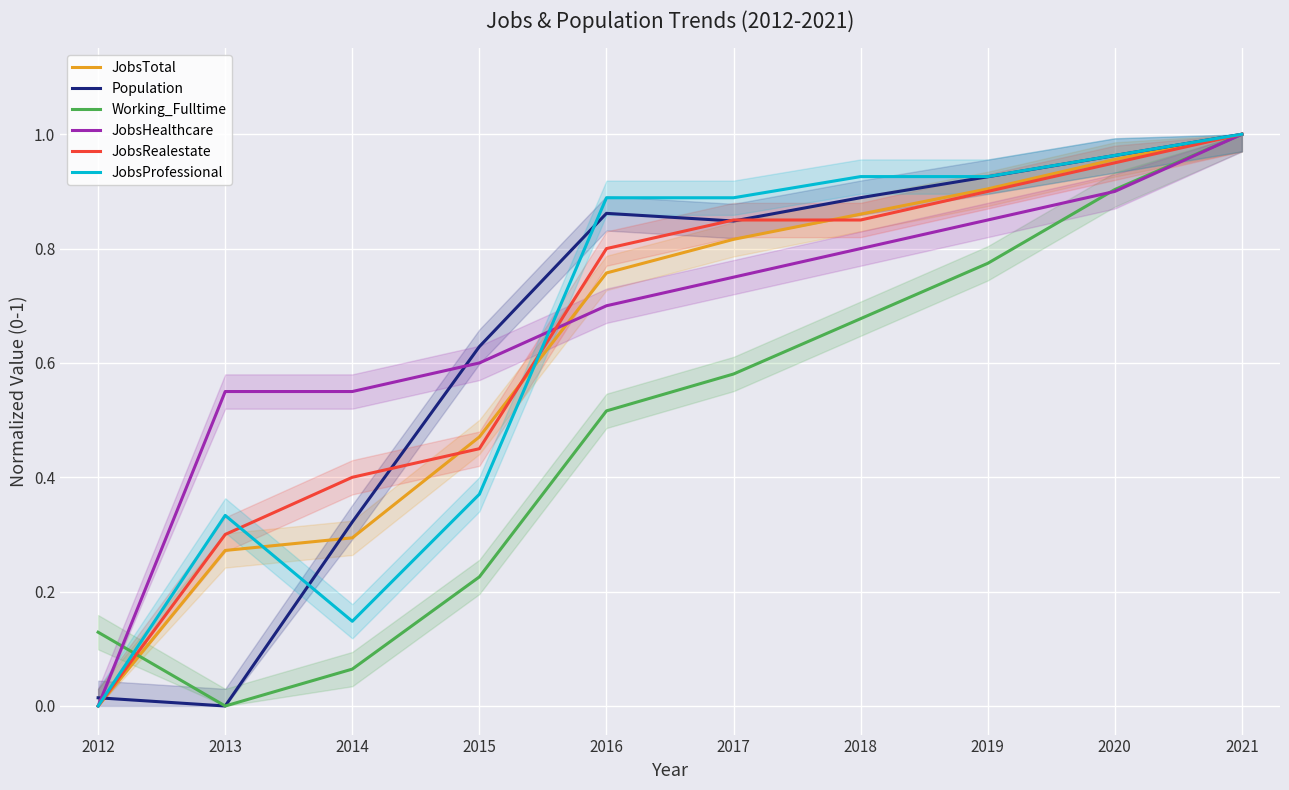

Is it true that Working_Fulltime equals 0.3 at 2018?

False